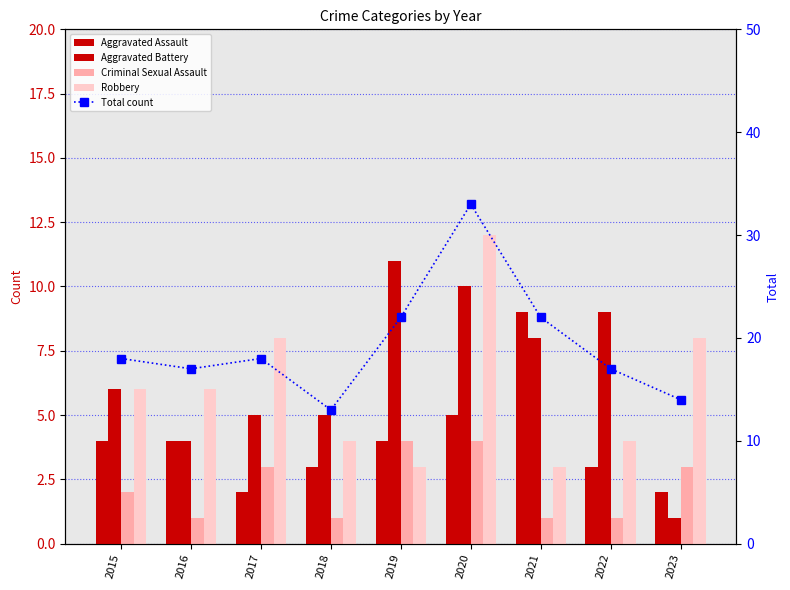

List the series in order of their peak value, highest first.

Total count, Robbery, Aggravated Battery, Aggravated Assault, Criminal Sexual Assault